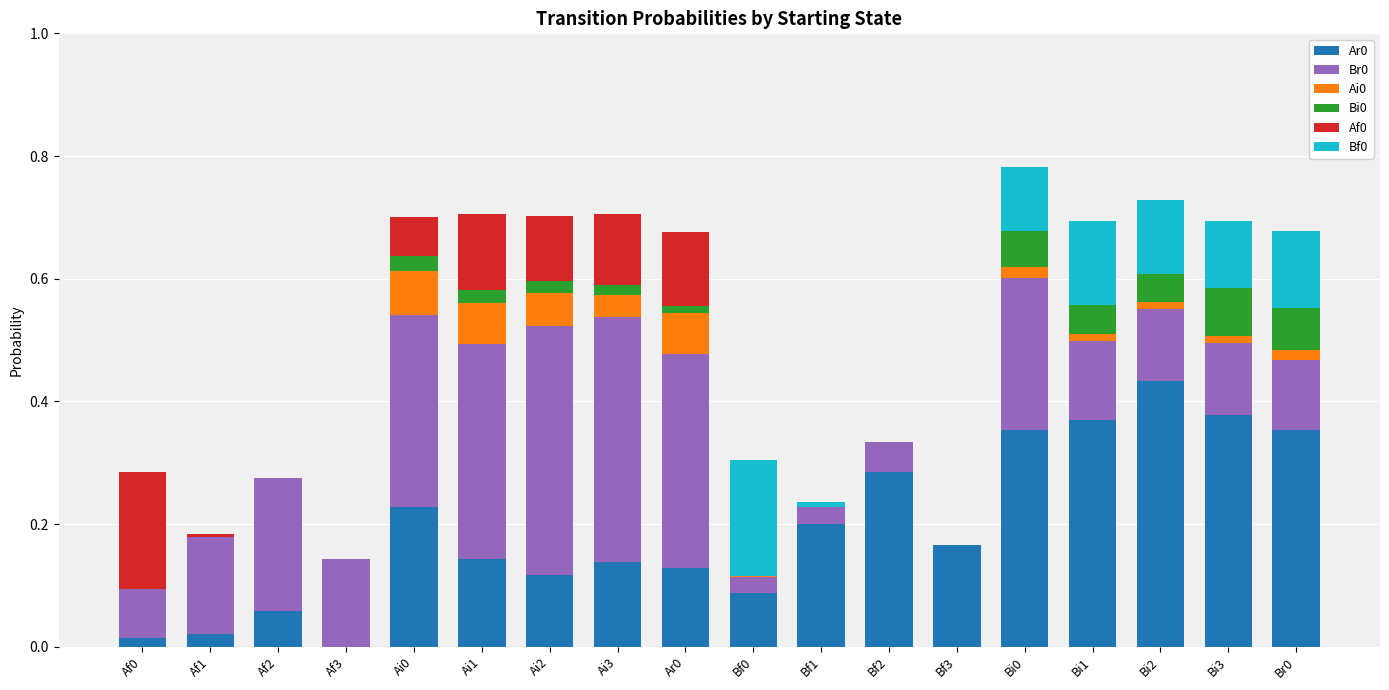

Rank the categories by Bf0 value from highest to lowest.

Bf0, Bi1, Br0, Bi2, Bi3, Bi0, Bf1, Af0, Af1, Af2, Af3, Ai0, Ai1, Ai2, Ai3, Ar0, Bf2, Bf3